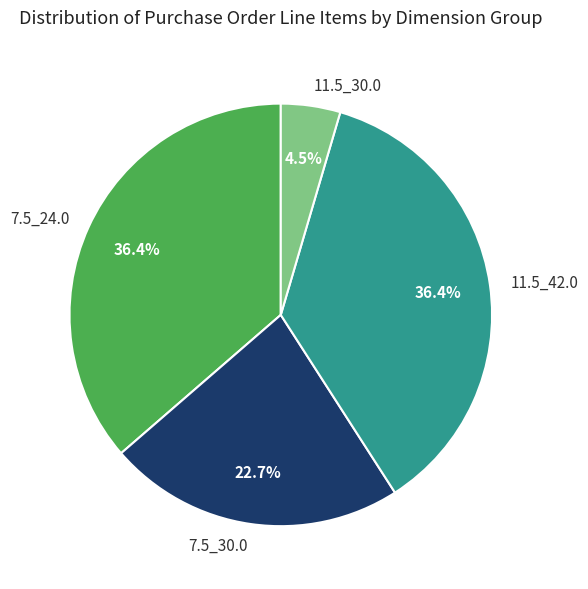

Which slice is the smallest?

11.5_30.0